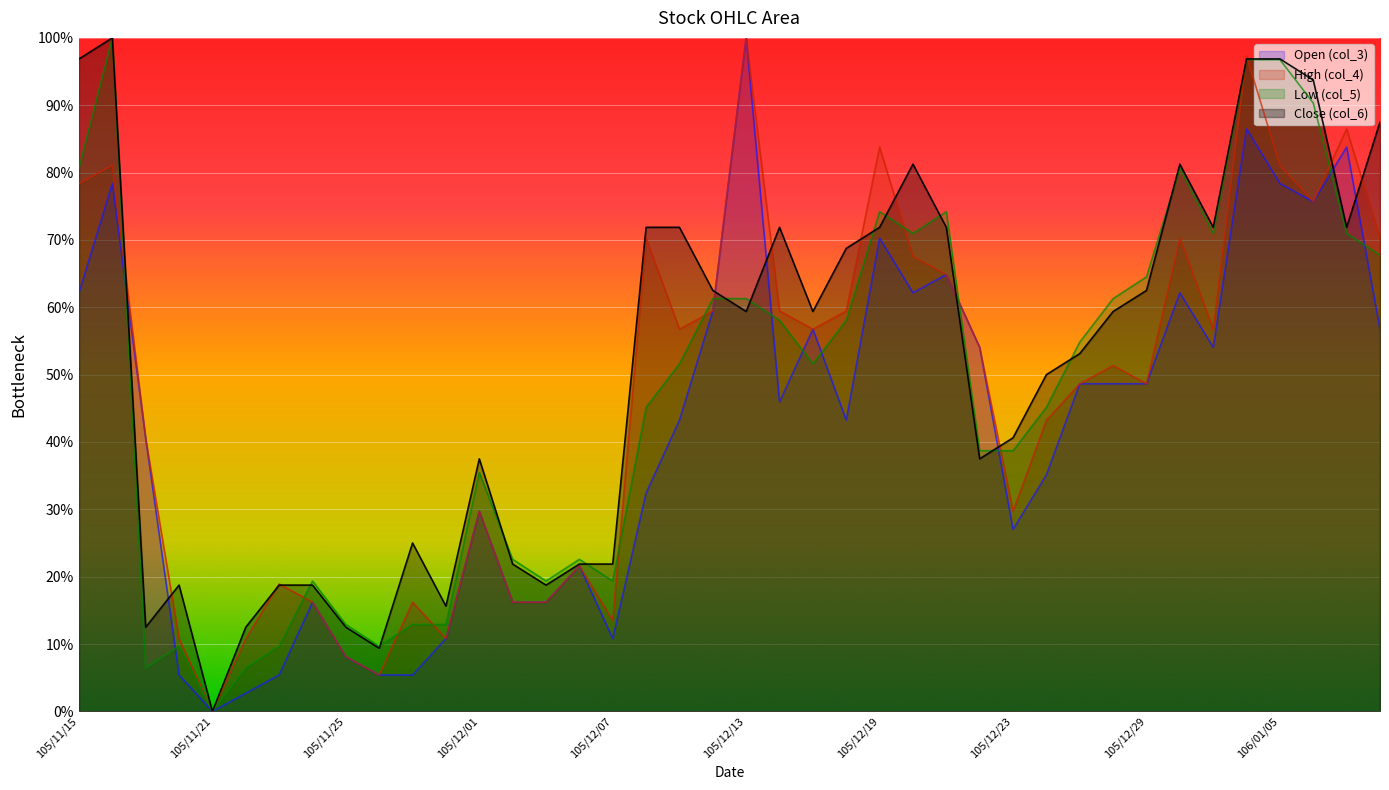

How many intersections are there between col_3 and col_6?

8